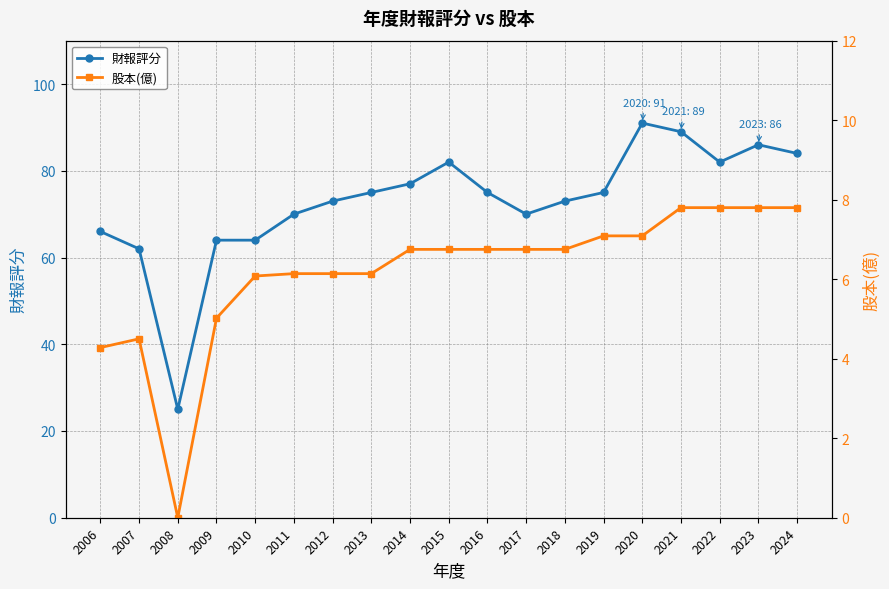

Which series has the widest spread of values?

財報評分